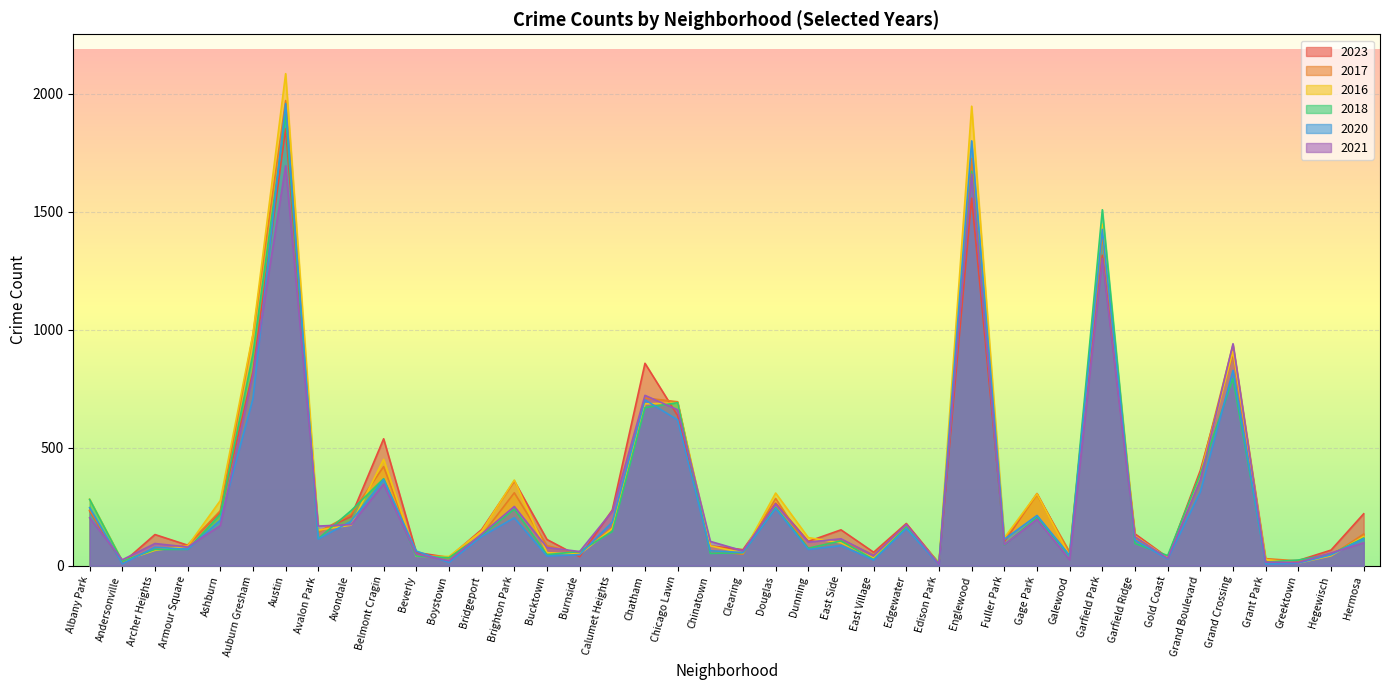

True or false: 2017 has a value of 379 at Avondale.

False